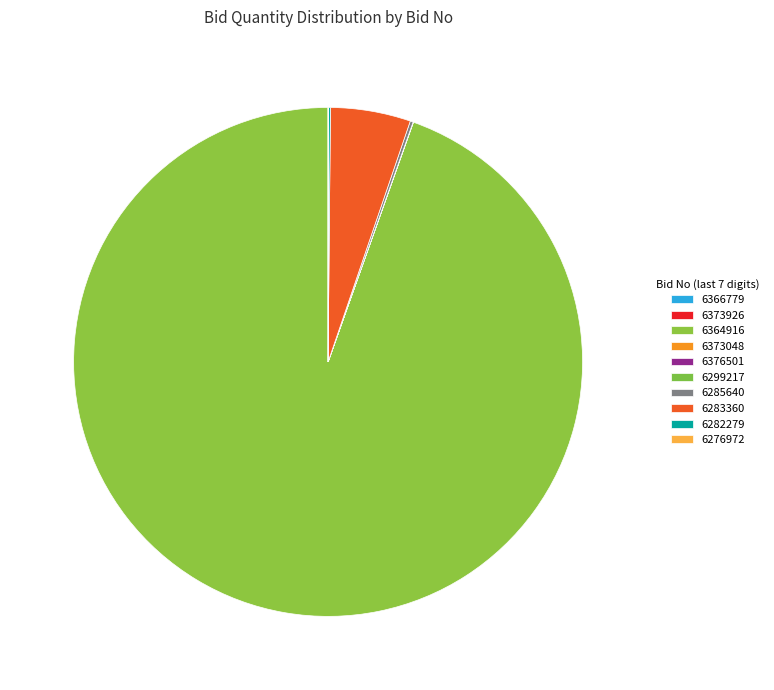

Which slice is the smallest?

GEM/2025/B/6366779